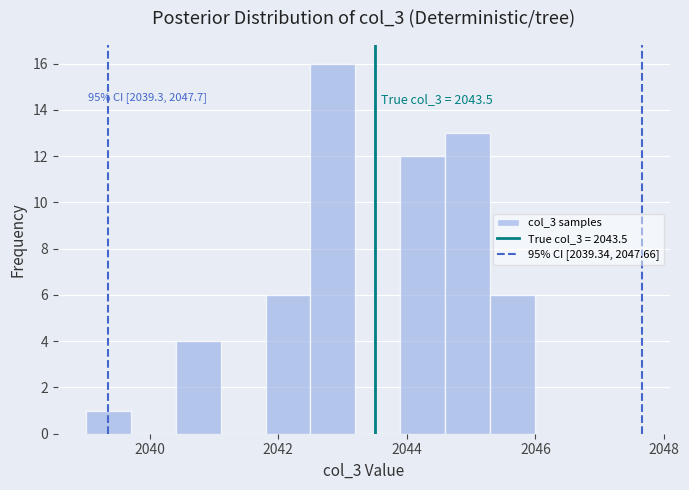

Read against the x-axis, roughly where is the centre of the tallest bar?

2042.8